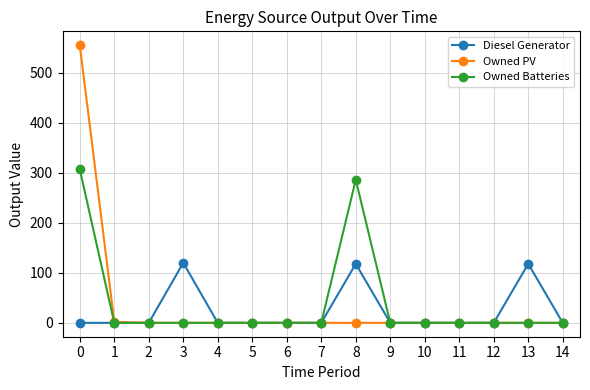

Between 2 and 3, which series saw the biggest shift?

Diesel Generator